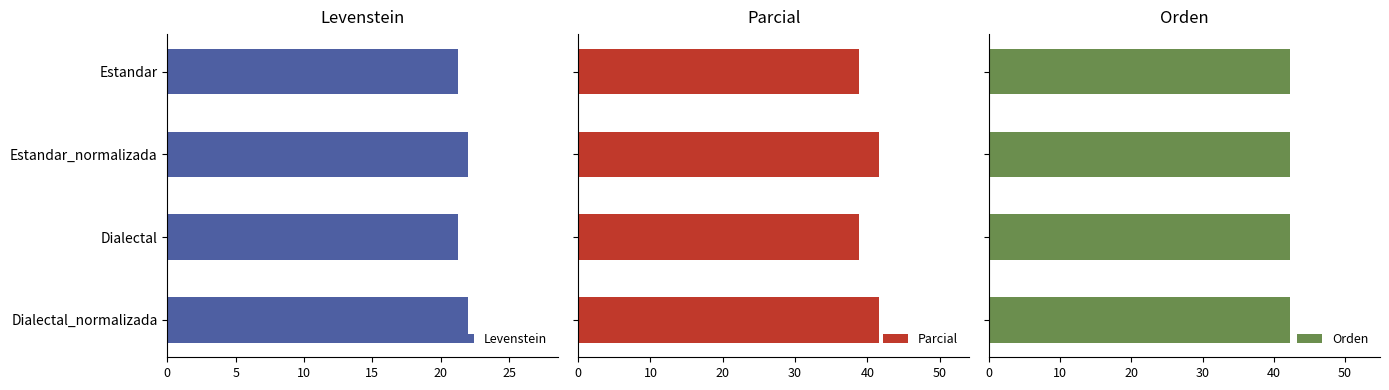

What value does the Levenstein series have at Dialectal?

21.3